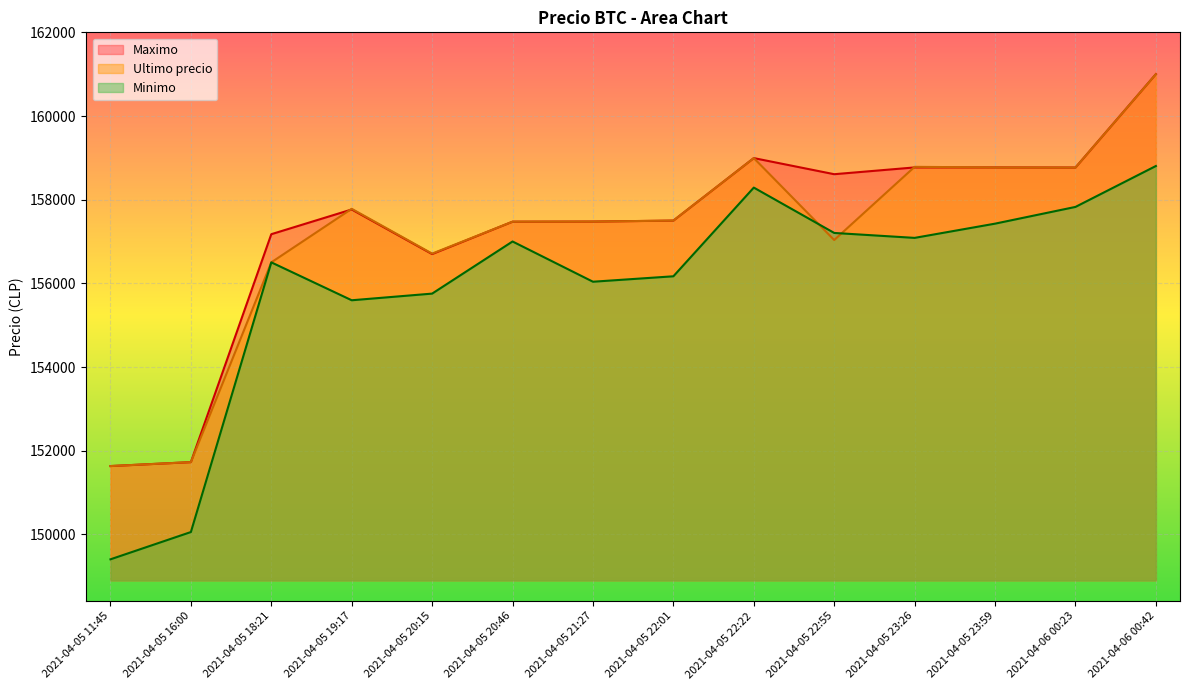

Read the Maximo value at 2021-04-06 00:42.

161000